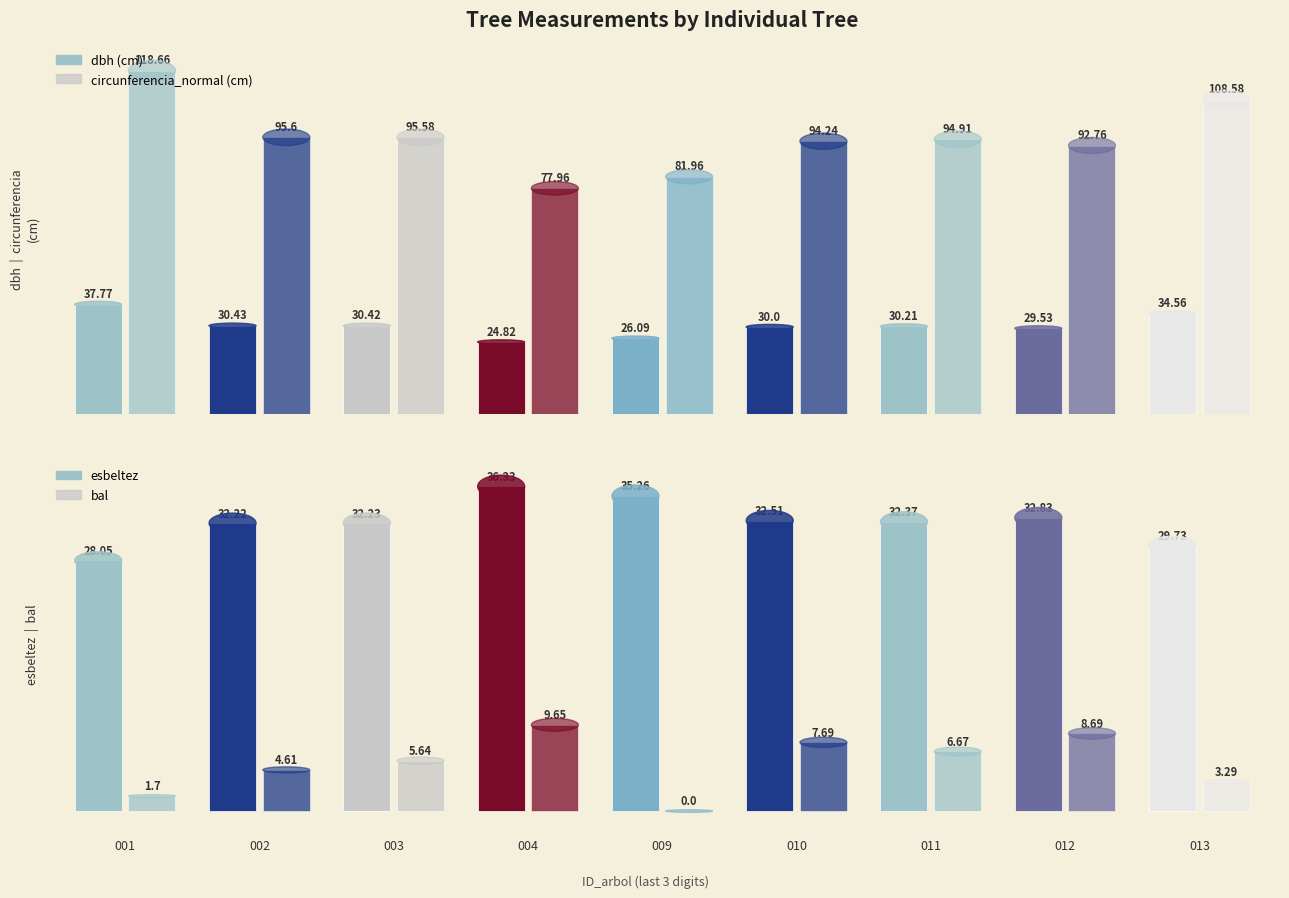

What is the total value across all series at 004?

148.8